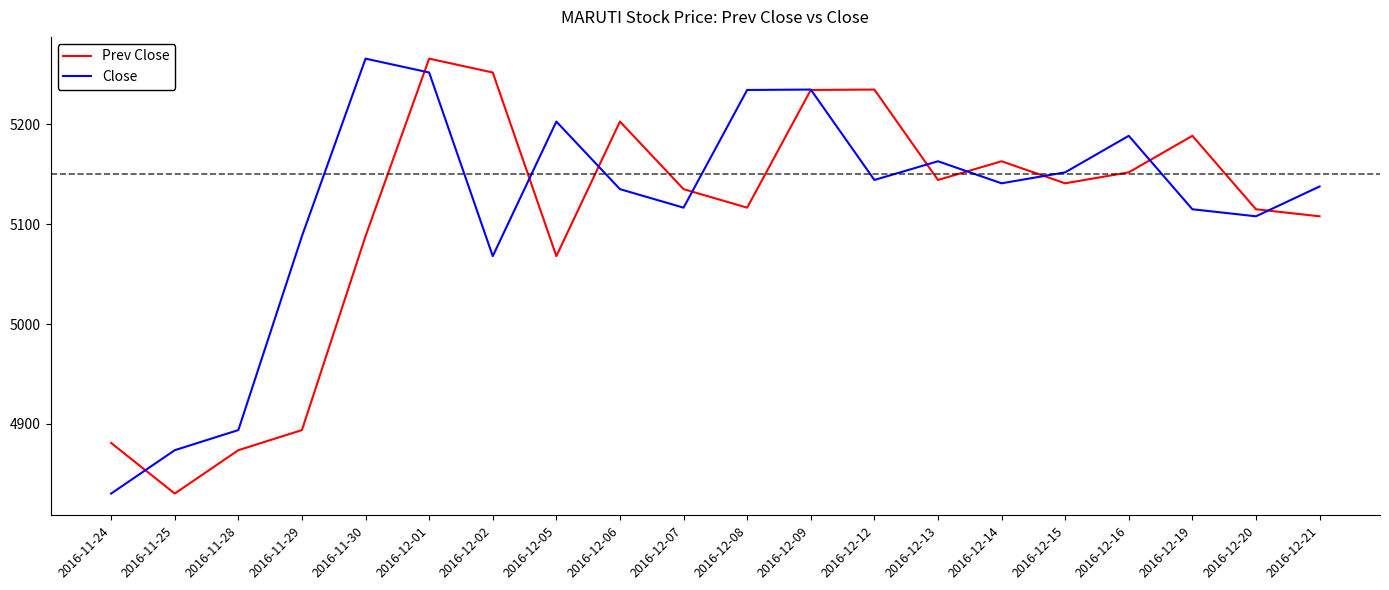

At which category is the sum across all series the highest?

2016-12-01